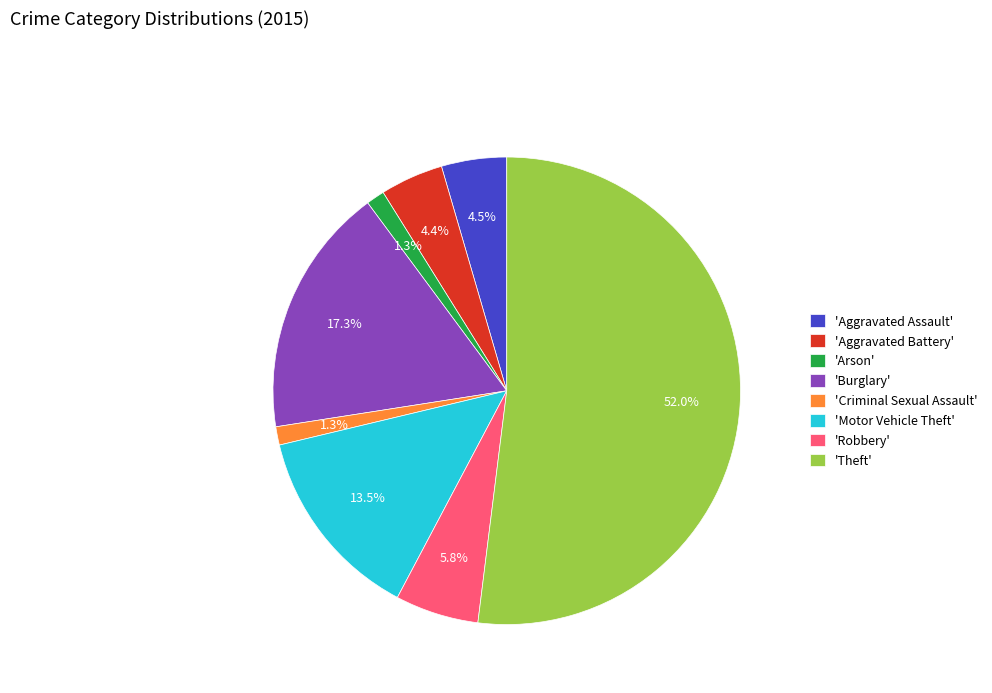

To the nearest percent, what is the average slice percentage?

12%